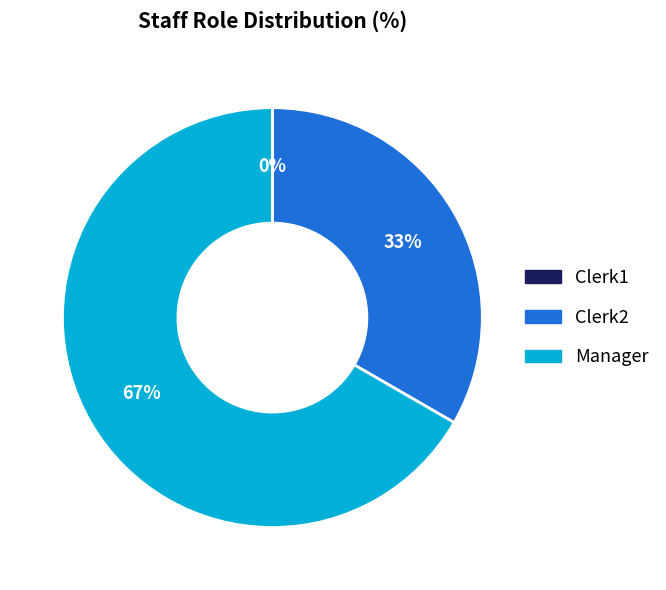

To the nearest percent, what is the difference between the largest and smallest slice percentages?

67%